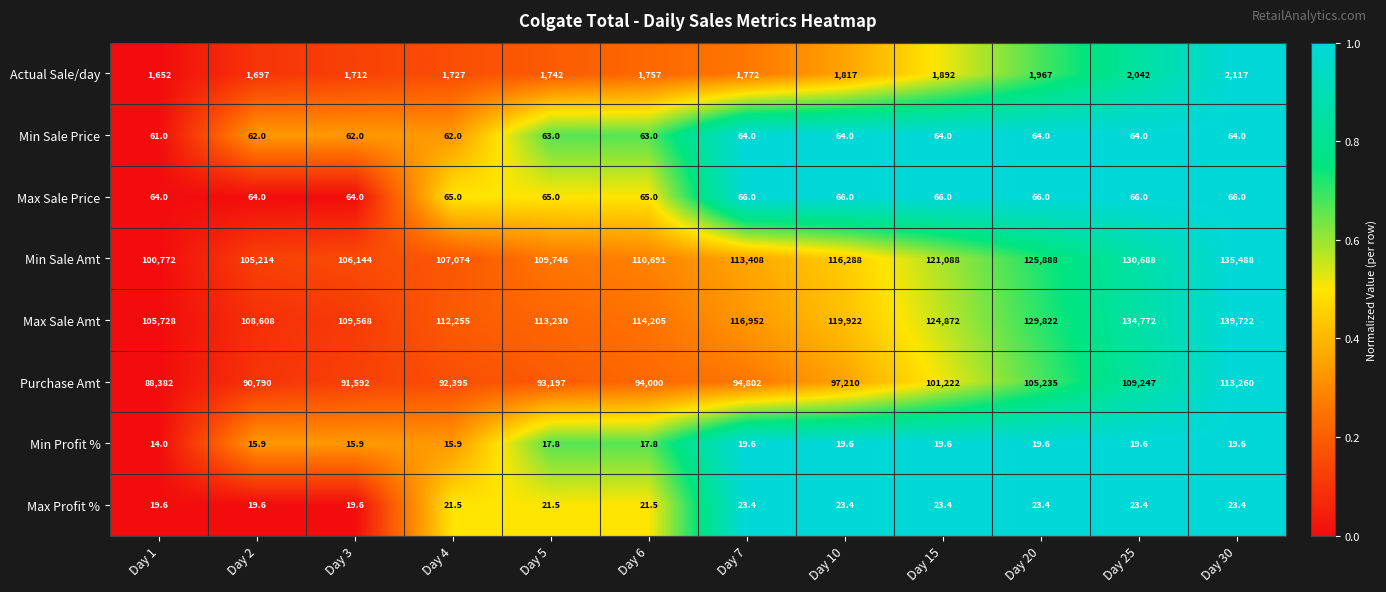

Which label corresponds to the largest value in the chart?

Day 30